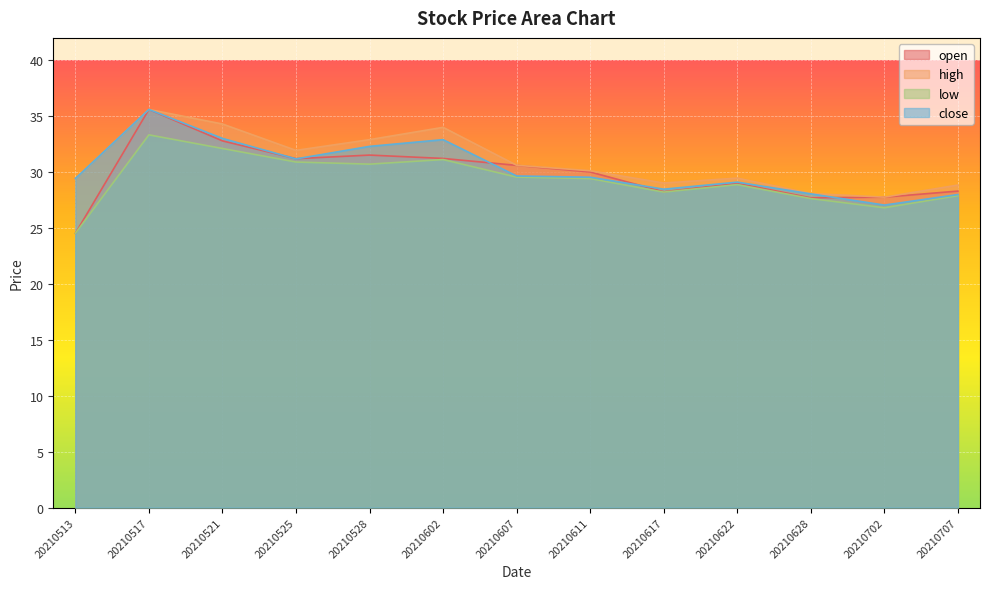

What are all the series names shown in the legend?

open, high, low, close